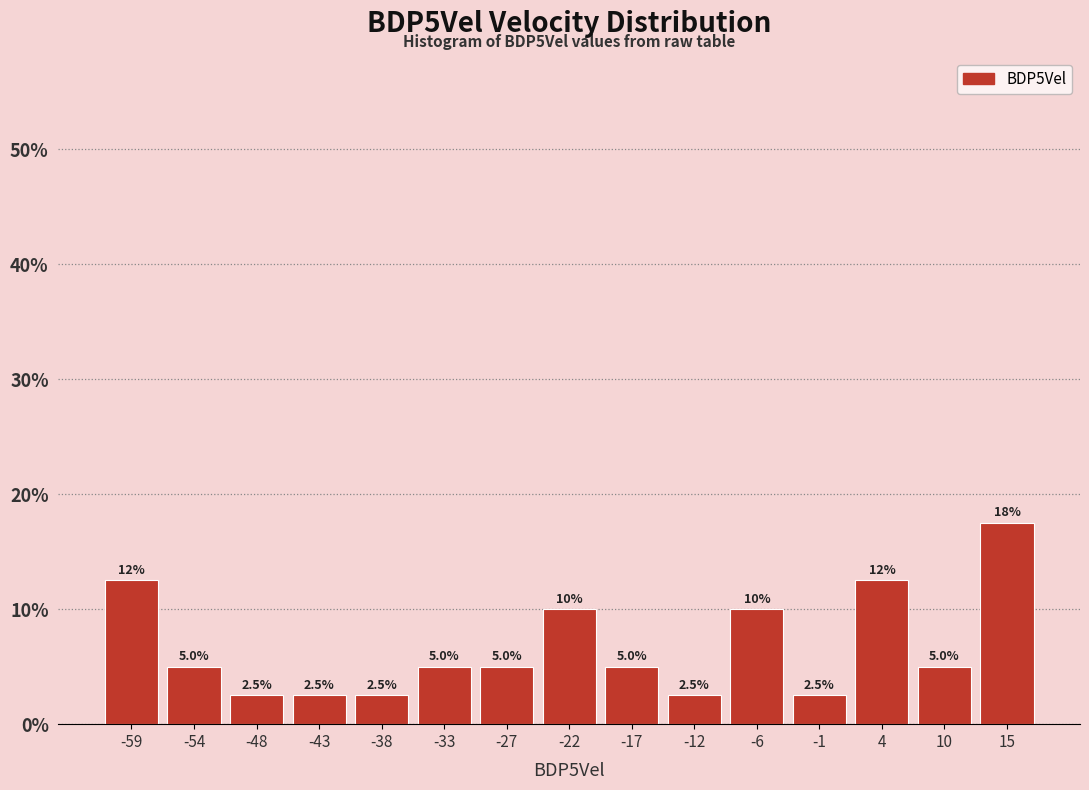

Over which range of the x-axis is the bar tallest?

12 to 18